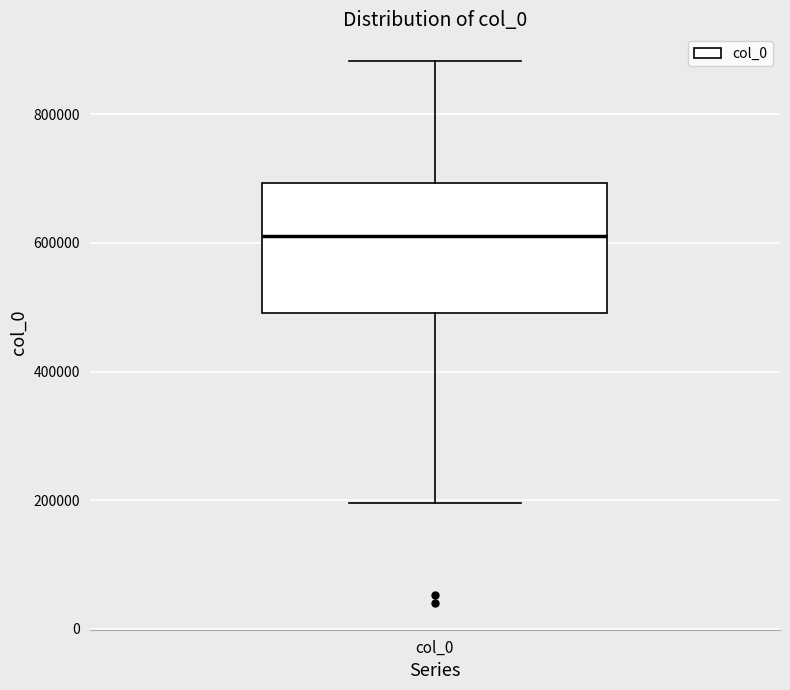

Read this box plot against the y-axis: the position of the median line, the range covered by the box, and the ends of both whiskers. The values are not printed on the chart, so give them approximately, as read against the axis.

median 620000, box 500000 to 700000, whiskers 200000 to 880000